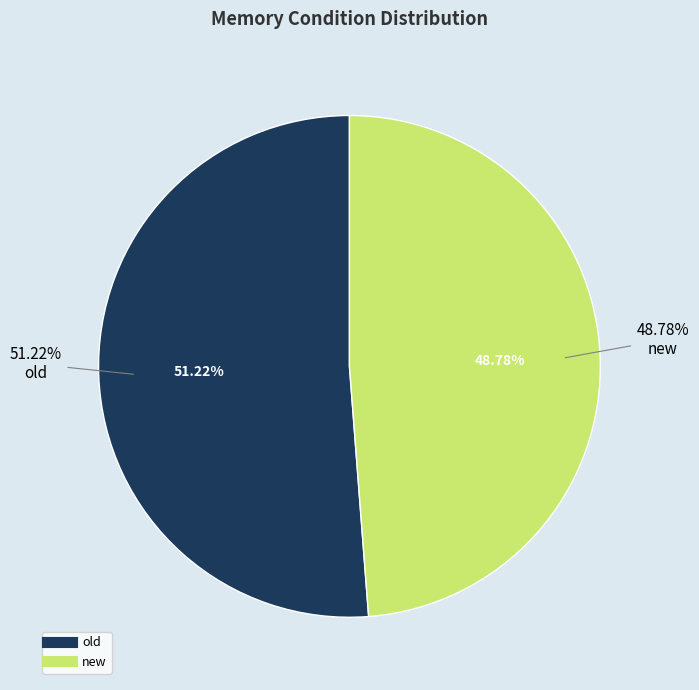

Approximately how many times larger is the value at old compared to new?

1.1